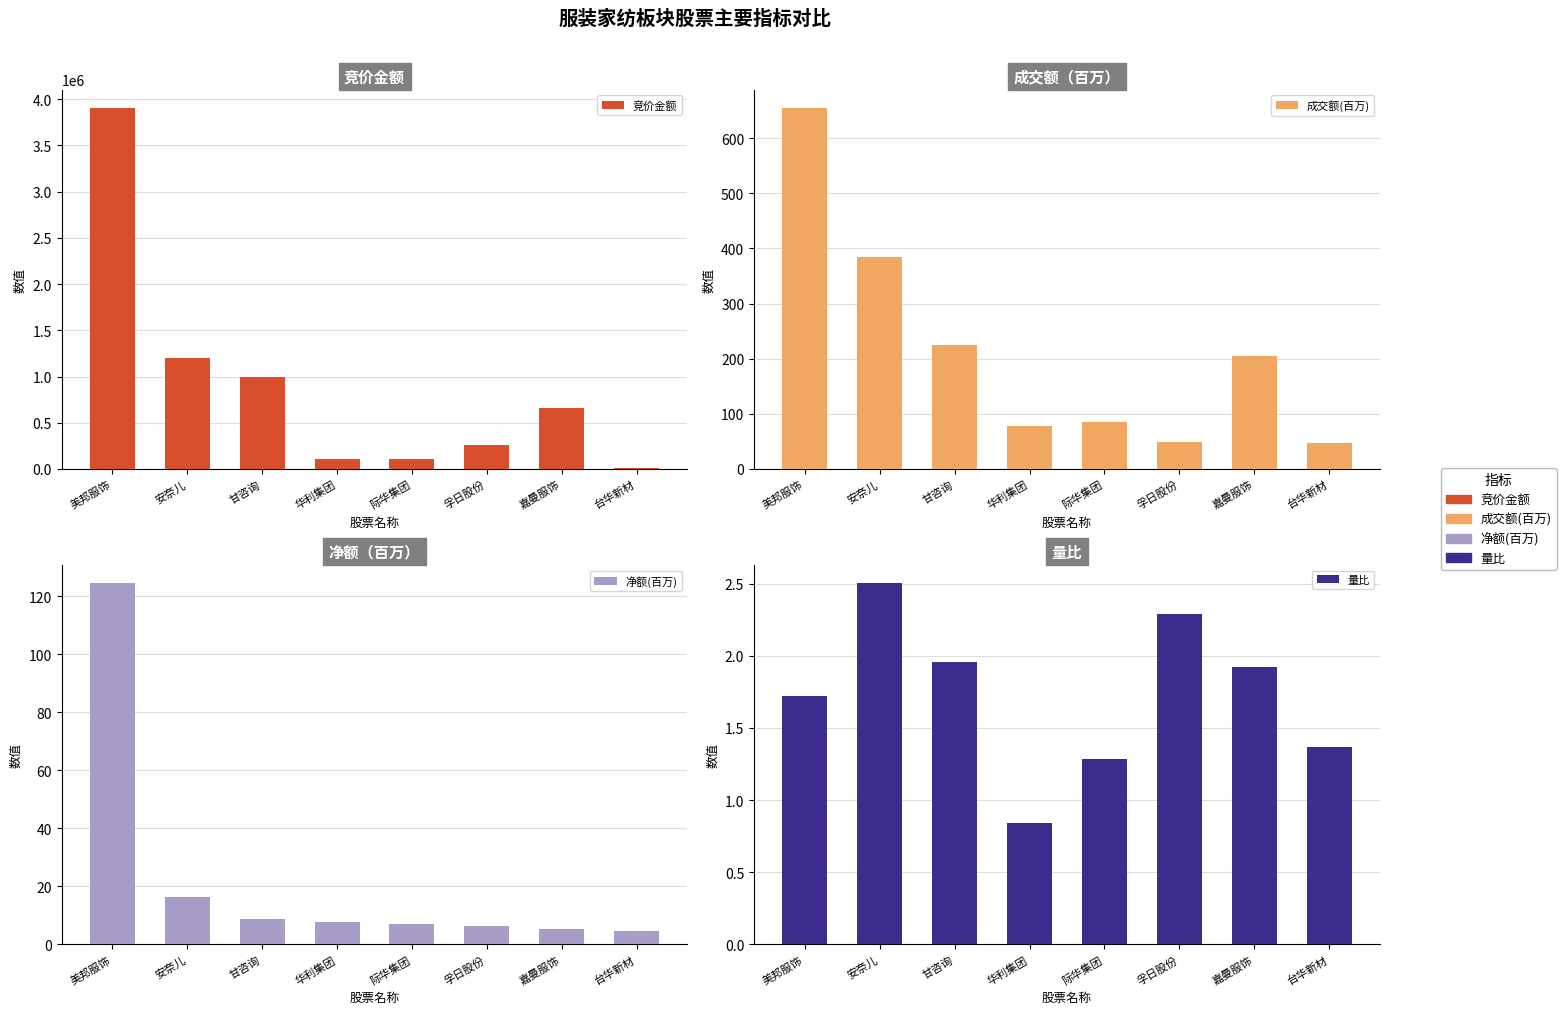

Is it true that 竞价金额 equals 12287.0 at 台华新材?

True